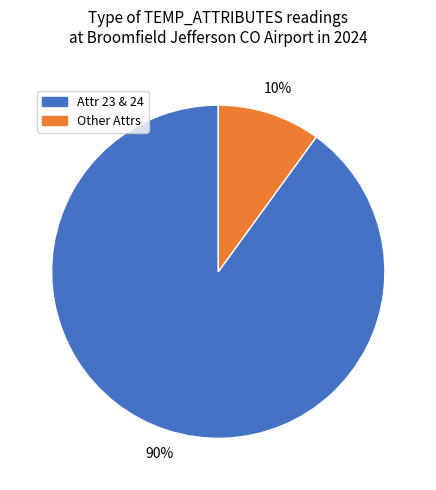

Which category has the biggest portion of the pie?

Attr 23 & 24